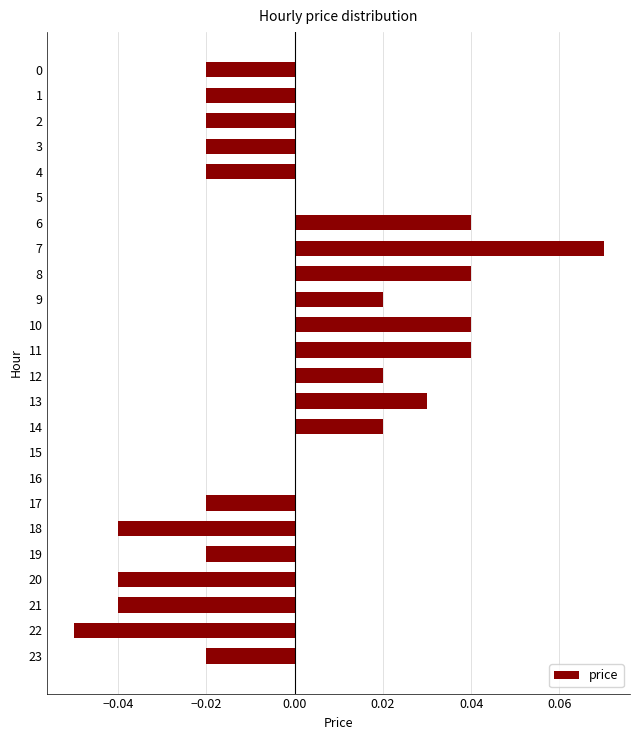

Count the values in the range 0 to 1.

12